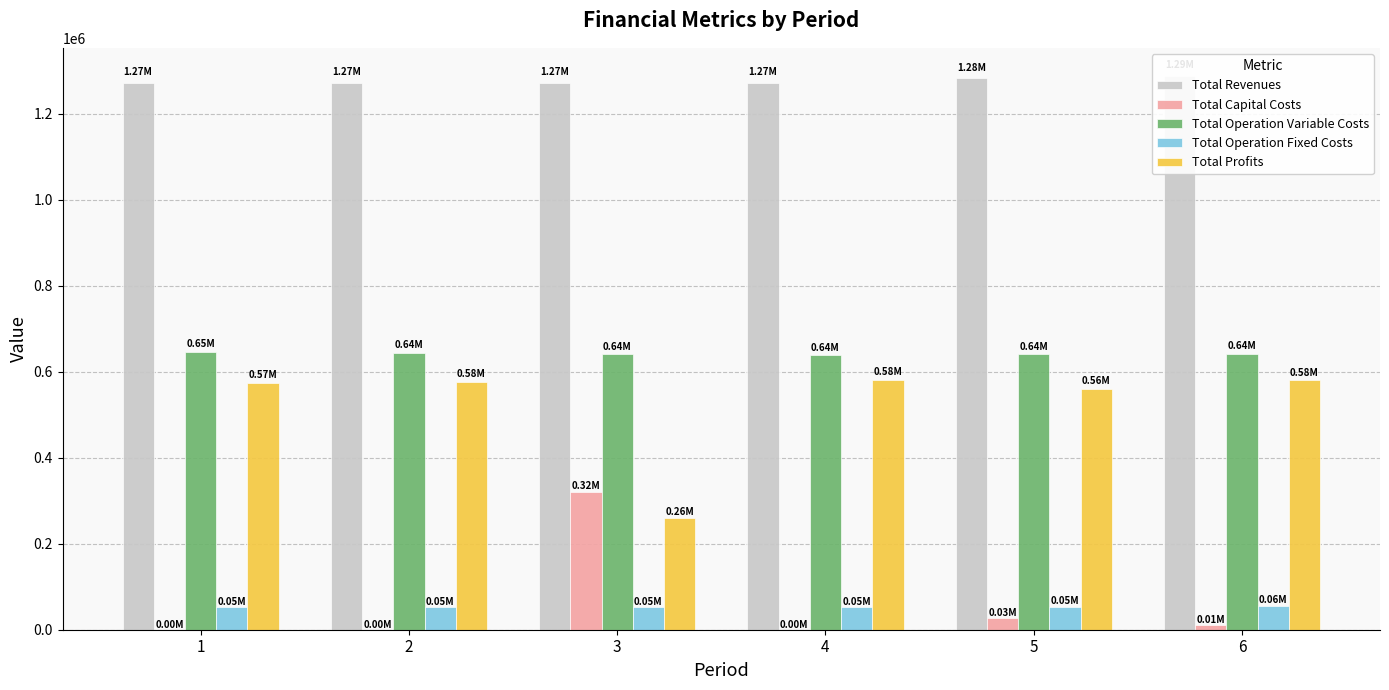

Is the value of Total Operation Variable Costs at 5 greater than the value of Total Profits at 5?

Yes